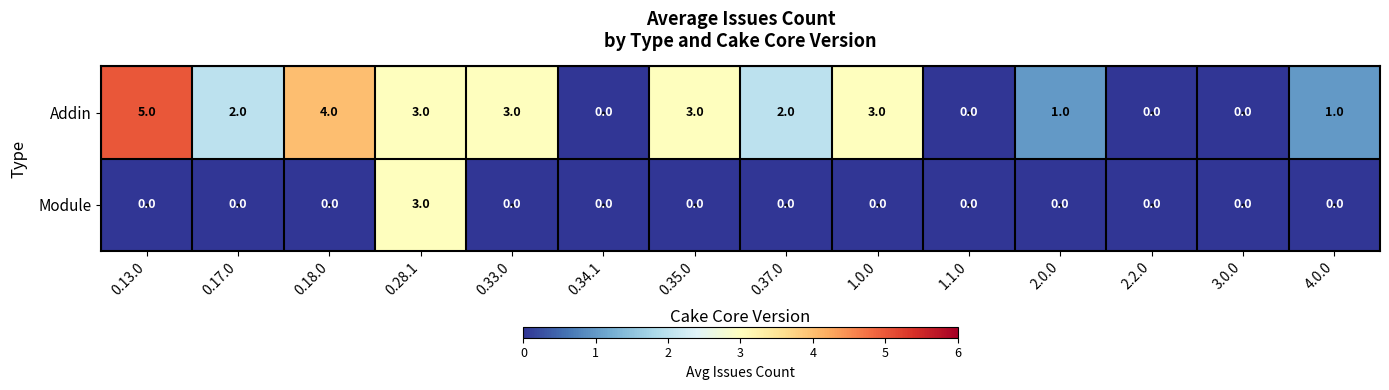

What is the difference between the maximum and second lowest values in the Module series?

3